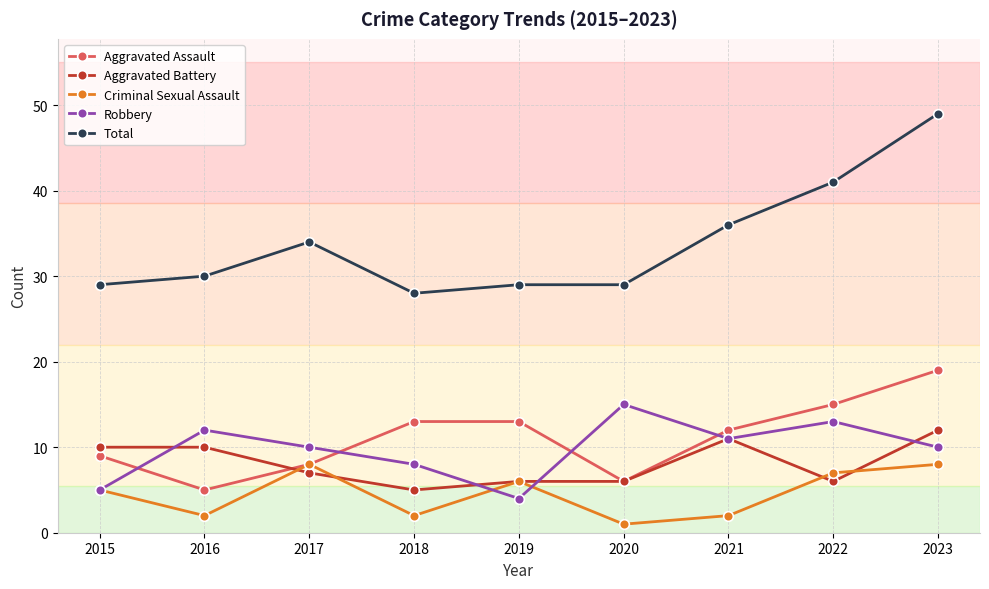

Which series has the widest spread of values?

Total